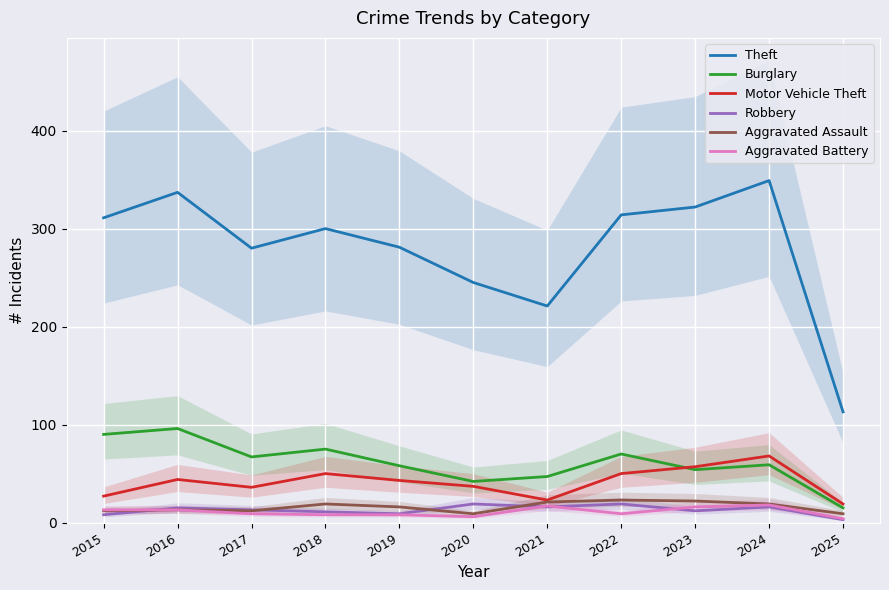

At 2018, list the series in order from smallest to largest.

Aggravated Battery, Robbery, Aggravated Assault, Motor Vehicle Theft, Burglary, Theft